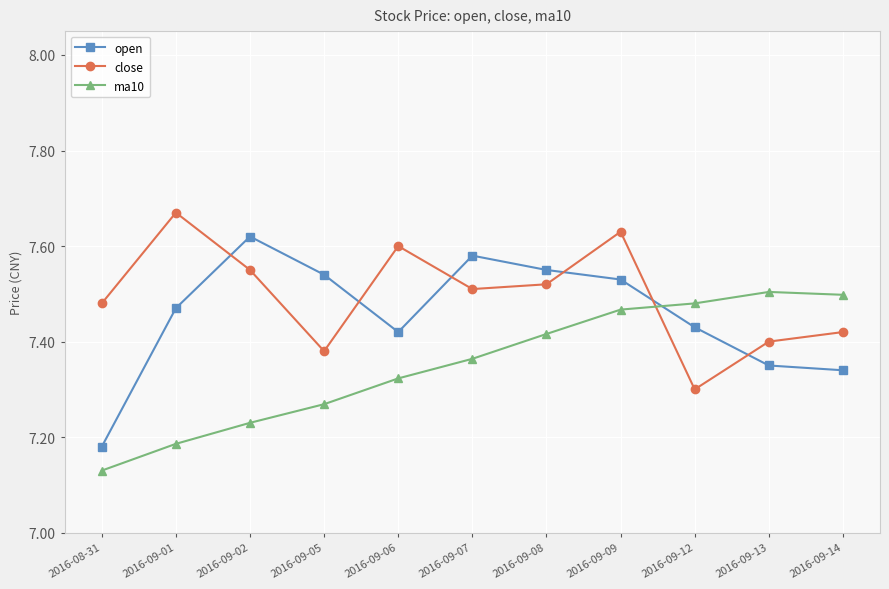

Which series has the widest spread of values?

open